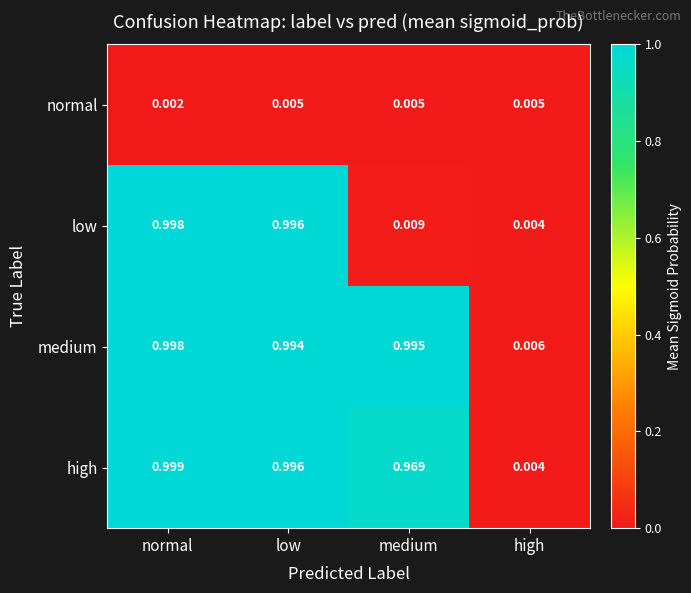

At which category is the sum across all series the highest?

normal